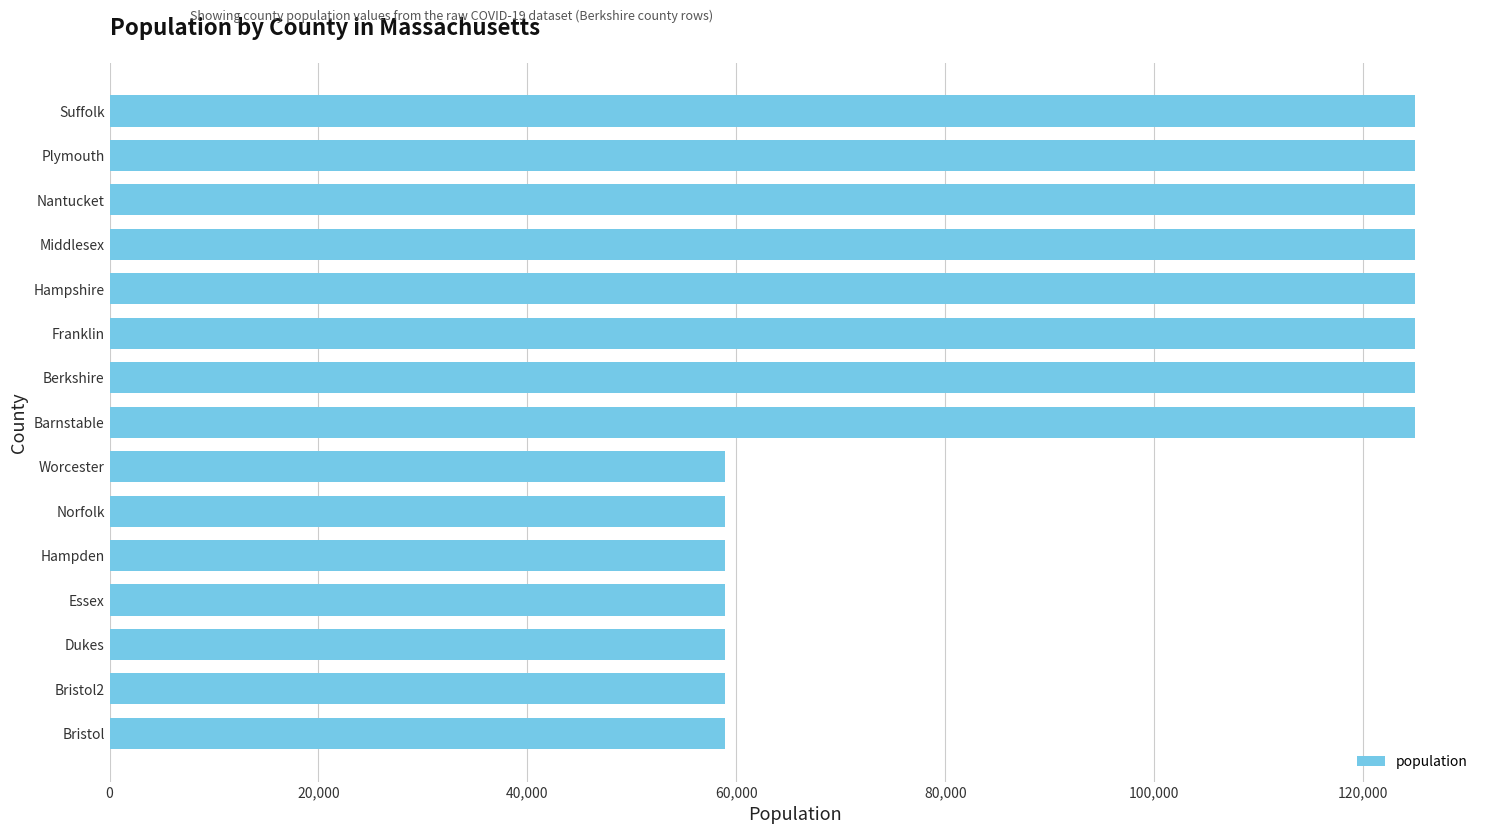

How many bars are there in total?

15